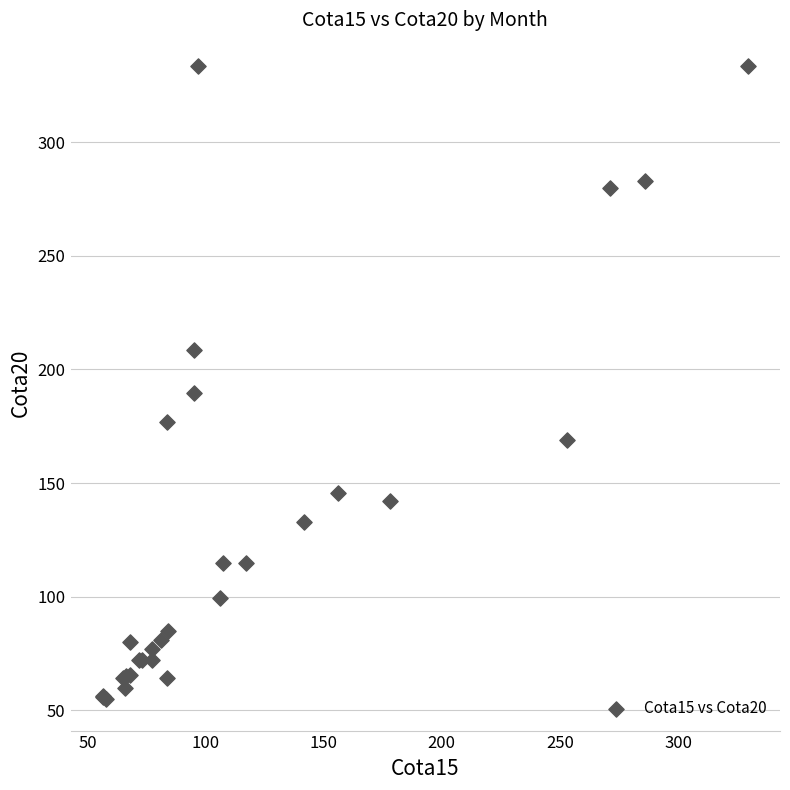

What Y value in the scatter plot is closest to 194?

189.5